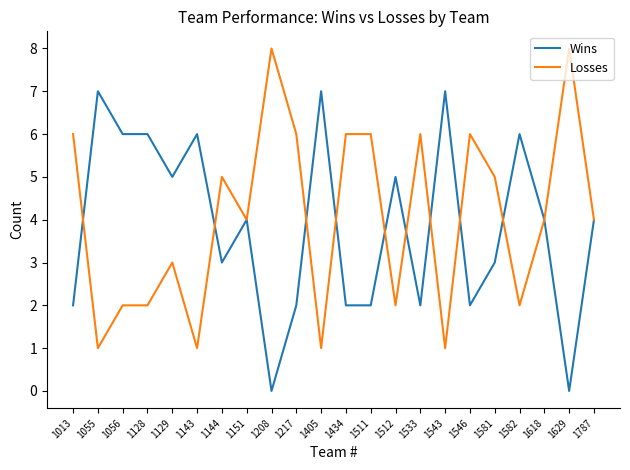

Rank the series by their maximum value, from highest to lowest.

Losses, Wins